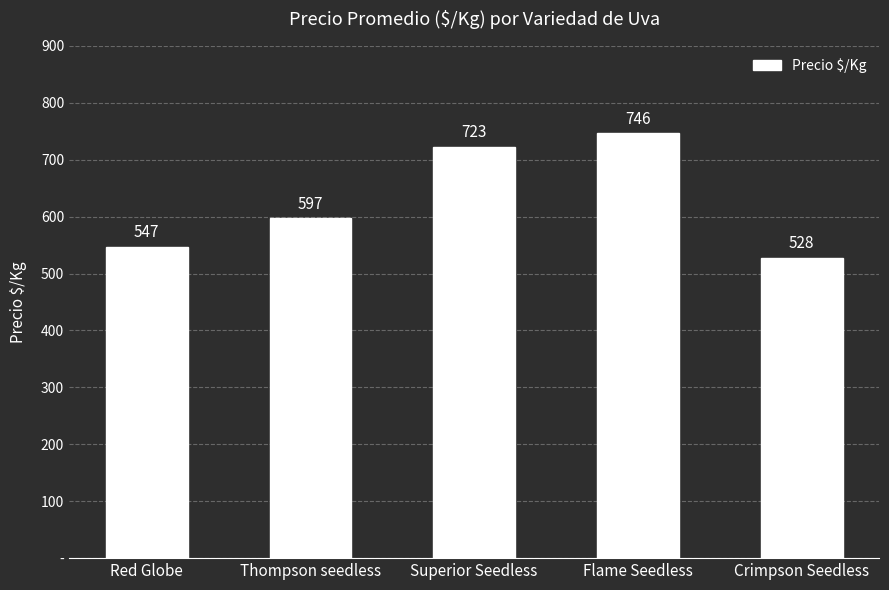

True or false: the data shows 445 at Superior Seedless.

False